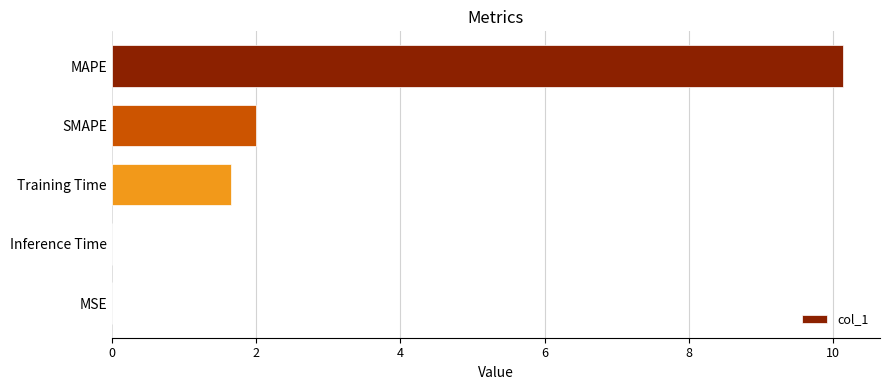

The chart shows a value of 1.7 at Training Time. True or false?

True